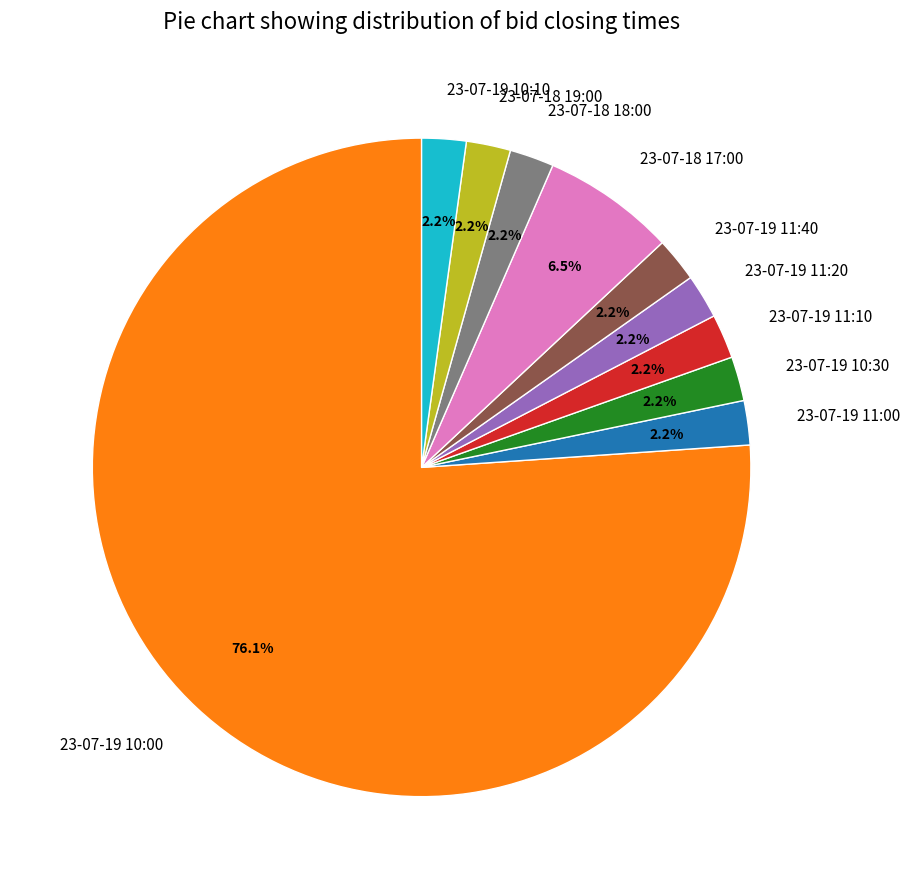

What is the ratio of the value at 23-07-18 17:00 to the value at 23-07-19 10:00?

0.1